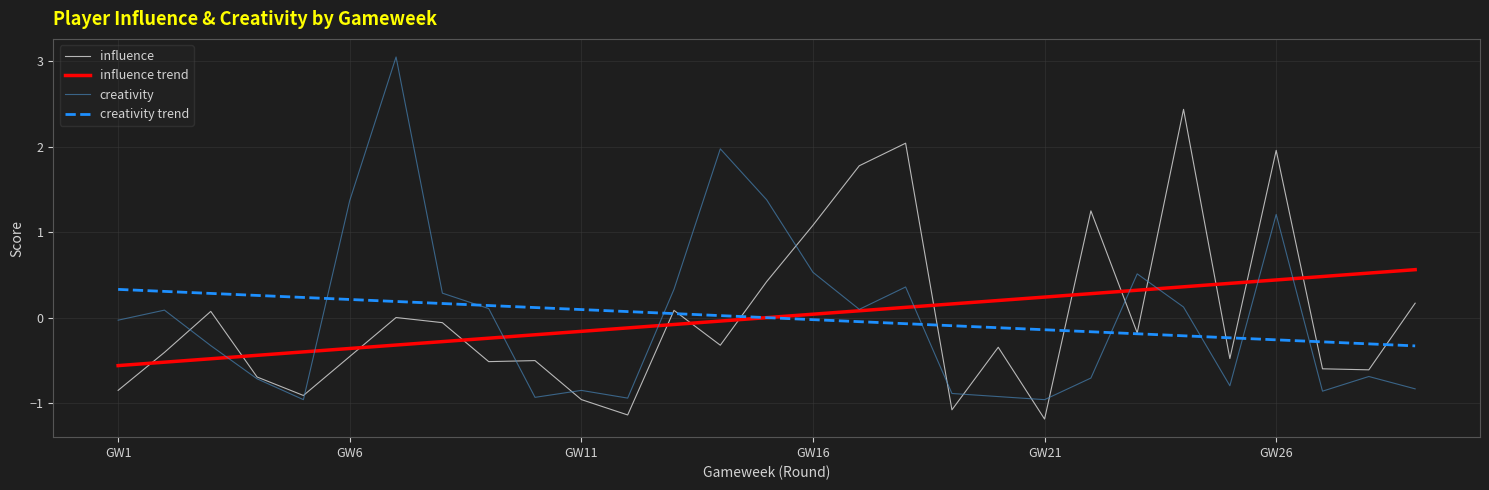

What is the highest value of the influence trend series?

0.6